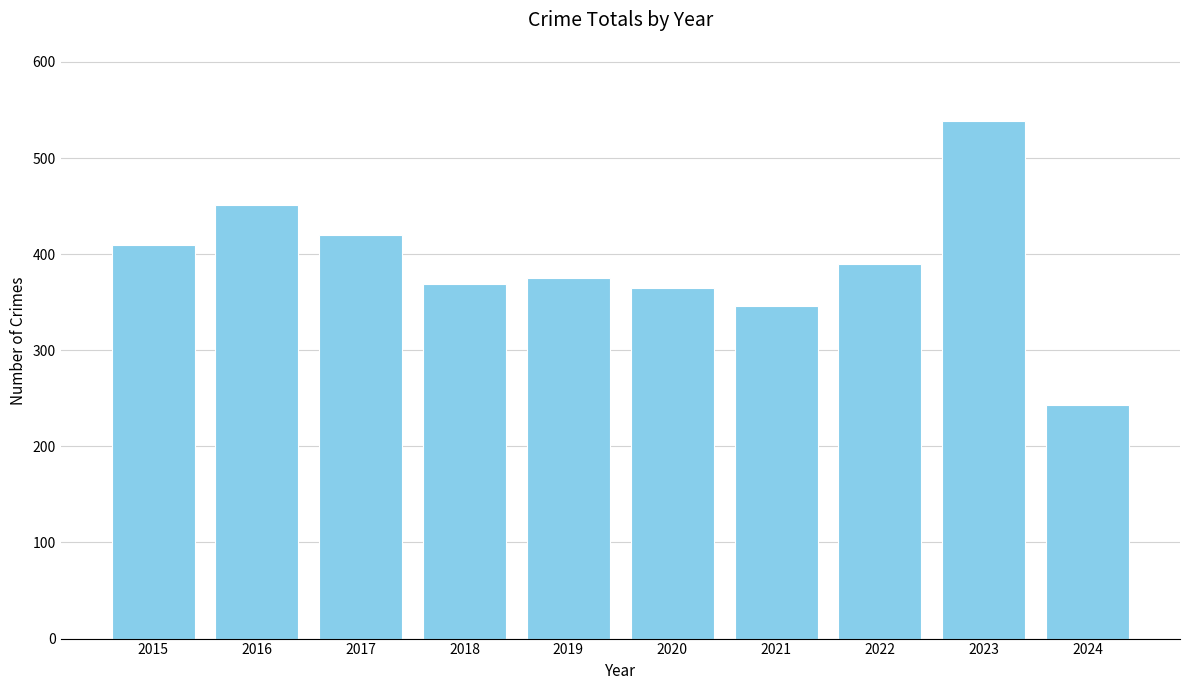

What is the minimum value shown in the chart?

243